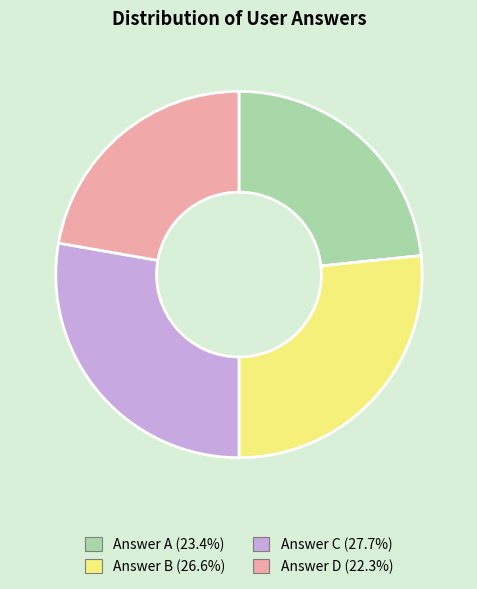

What is the ratio of the value at Answer C (27.7%) to the value at Answer D (22.3%)?

1.2